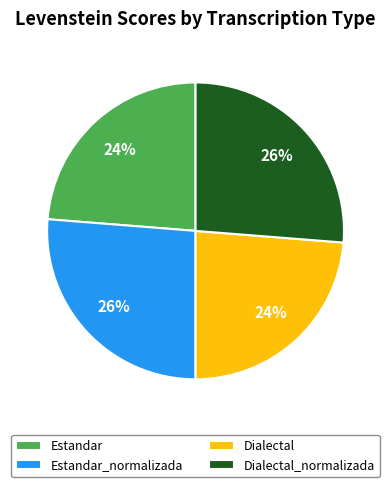

Is the sum of Dialectal and Estandar greater than half?

No